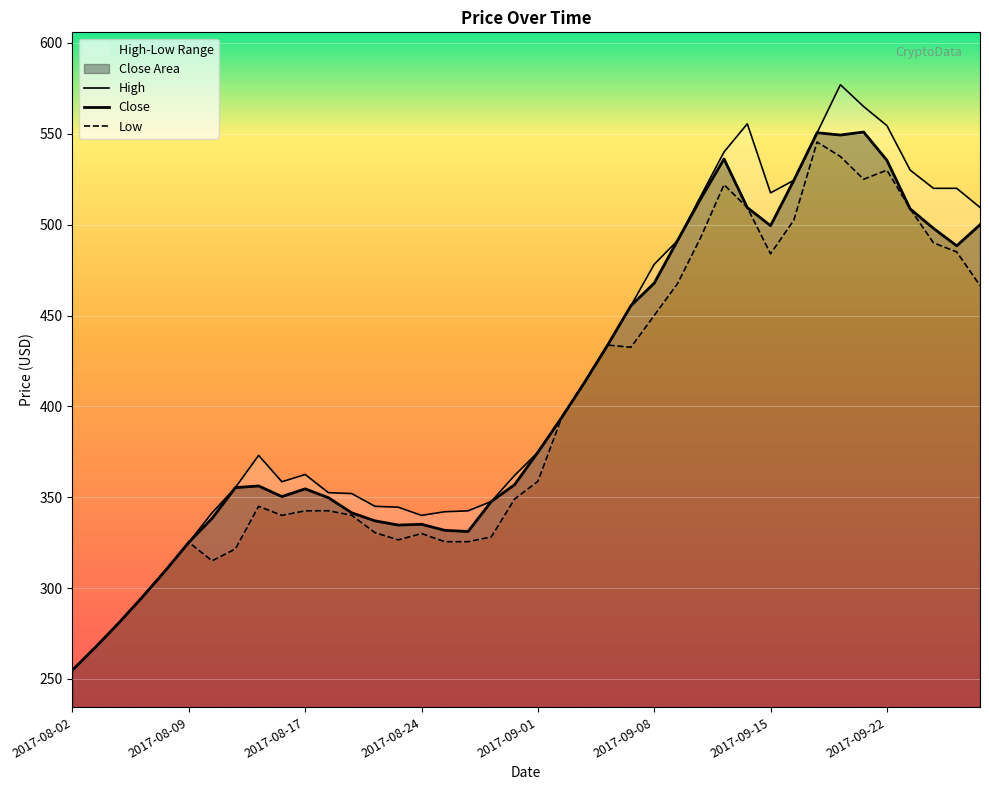

How many distinct data groups are displayed?

3